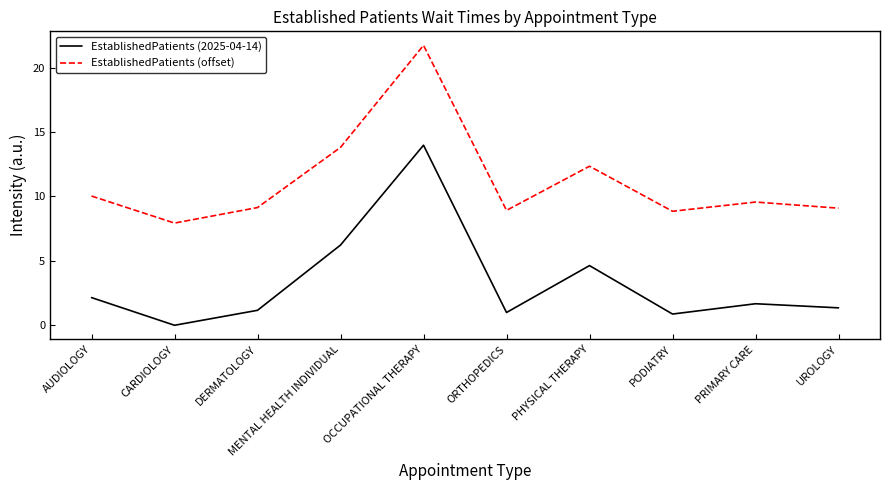

True or false: EstablishedPatients (offset) and EstablishedPatients (2025-04-14) intersect in this chart.

False